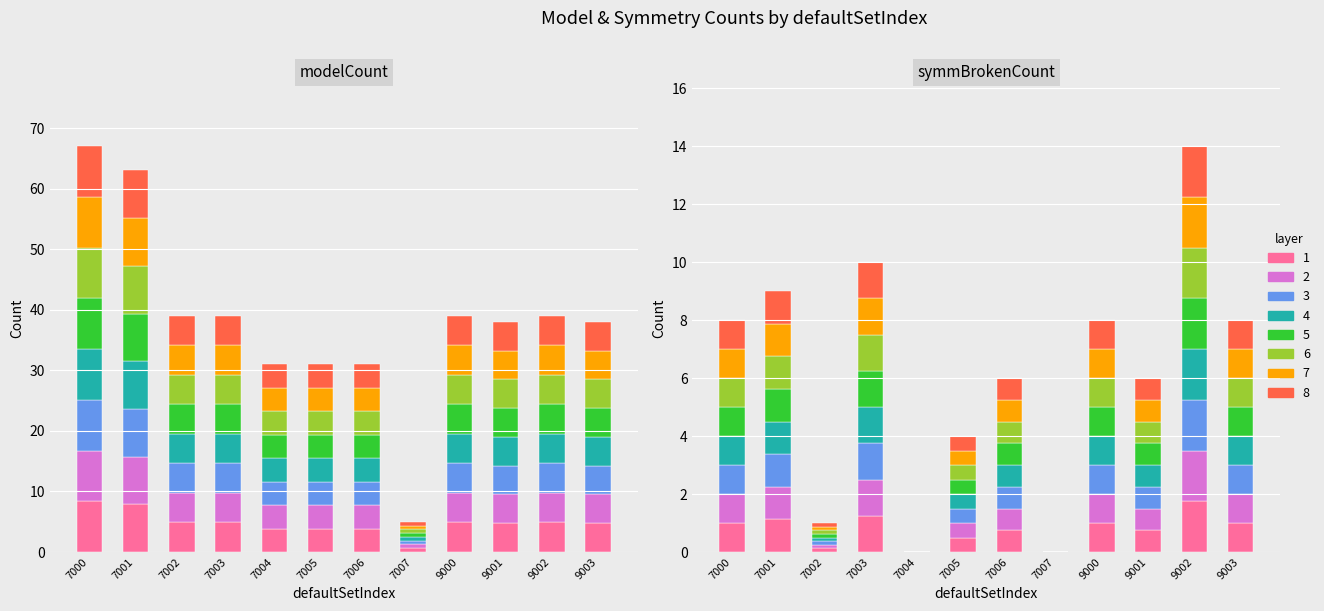

Between 7002 and 7007, which series saw the biggest shift?

modelCount